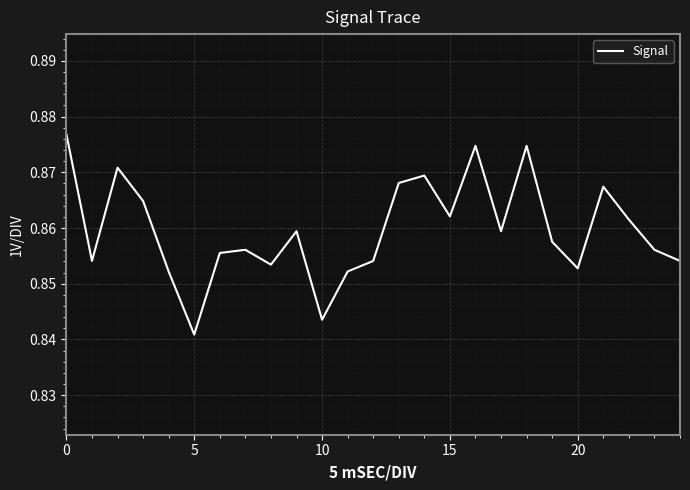

At which category does the chart reach its minimum across all series?

5